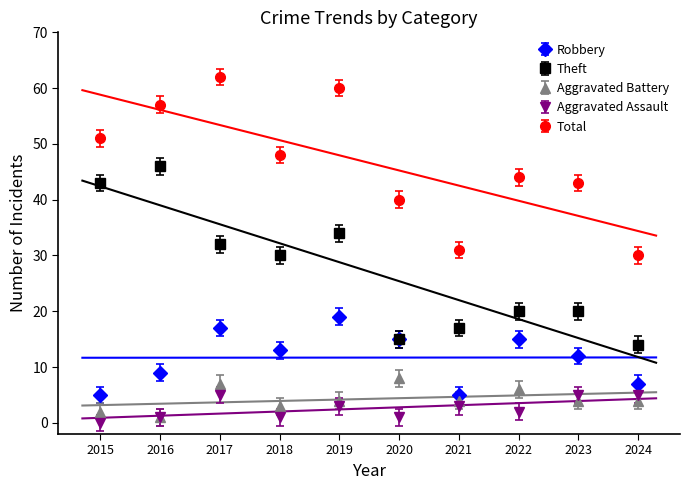

Reading left to right, extract all data points from this chart.

Robbery: 2015=5	2016=9	2017=17	2018=13	2019=19	2020=15	2021=5	2022=15	2023=12	2024=7
Theft: 2015=43	2016=46	2017=32	2018=30	2019=34	2020=15	2021=17	2022=20	2023=20	2024=14
Aggravated Battery: 2015=2	2016=1	2017=7	2018=3	2019=4	2020=8	2021=4	2022=6	2023=4	2024=4
Aggravated Assault: 2015=0	2016=1	2017=5	2018=1	2019=3	2020=1	2021=3	2022=2	2023=5	2024=5
Total: 2015=51	2016=57	2017=62	2018=48	2019=60	2020=40	2021=31	2022=44	2023=43	2024=30